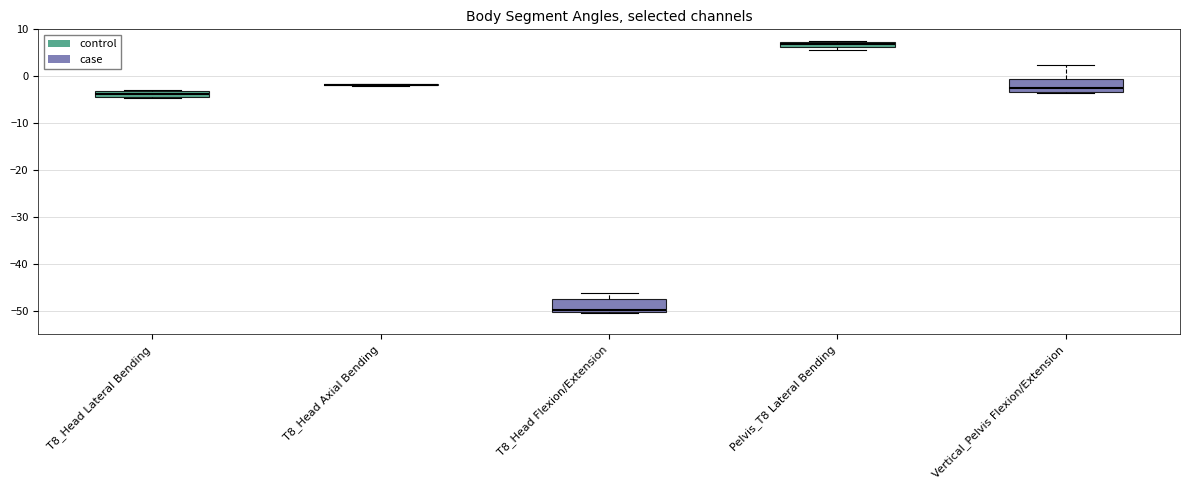

Where is the upper edge of the box for Pelvis_T8 Lateral Bending on the y-axis? The values are not printed on the chart, so give them approximately, as read against the axis.

7